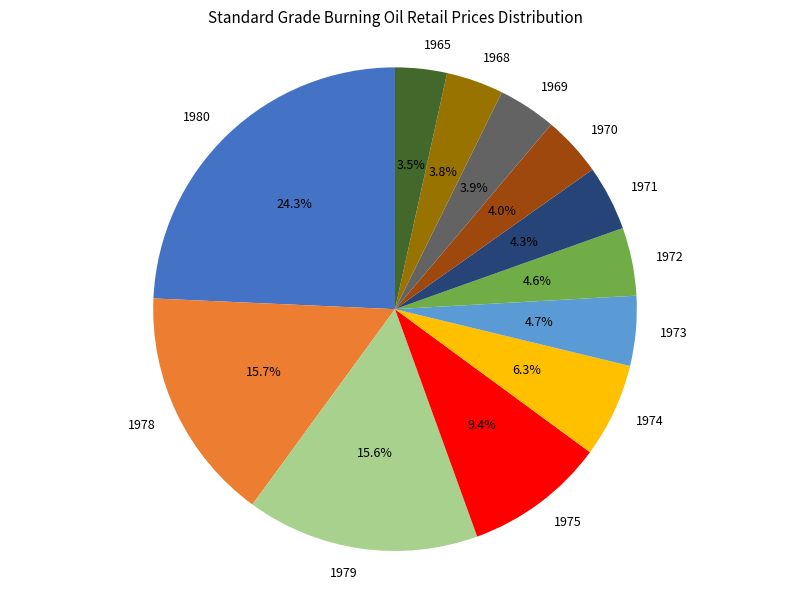

Is it true that 1978 is 16% of the pie?

True